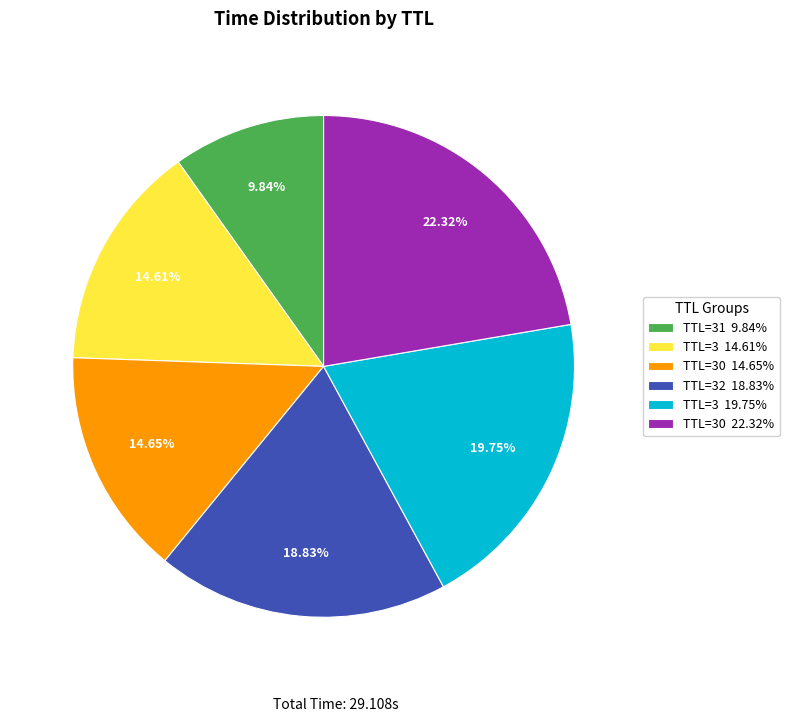

Approximately how many times larger is the value at TTL=31 9.84% compared to TTL=32 18.83%?

0.5